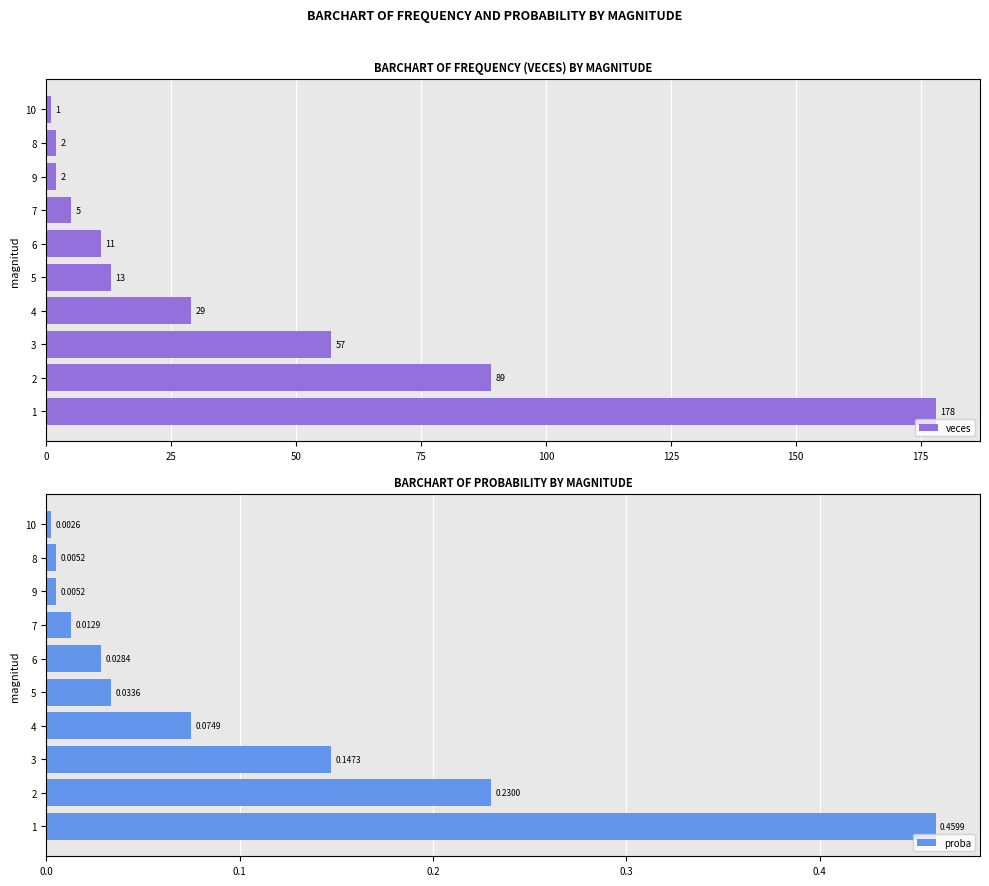

How many values in the veces series are below 13?

5